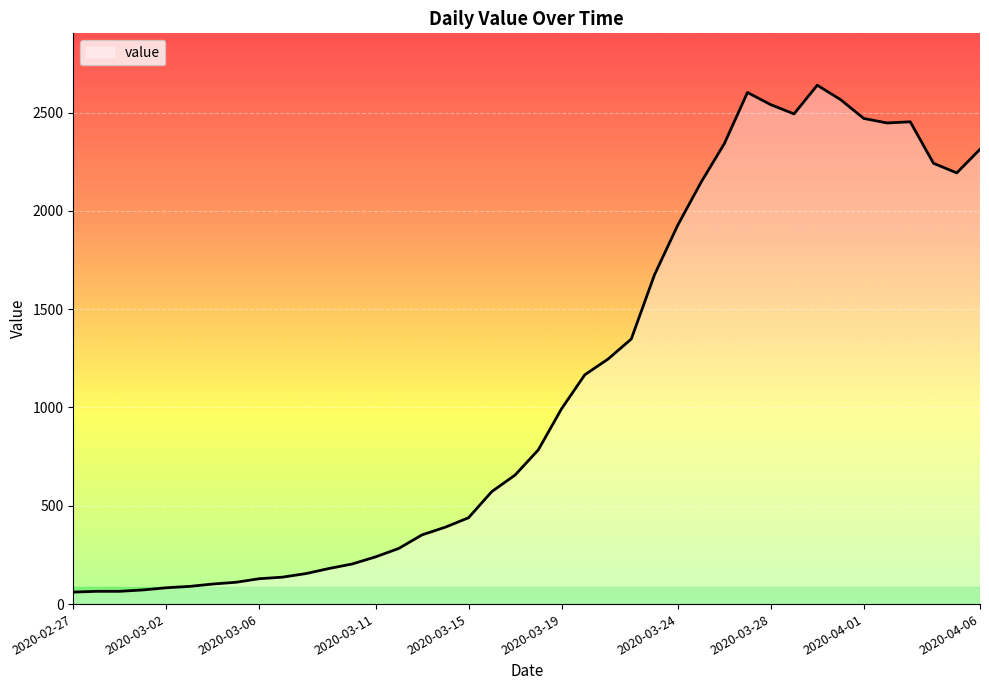

What is the difference between the maximum and minimum values?

2578